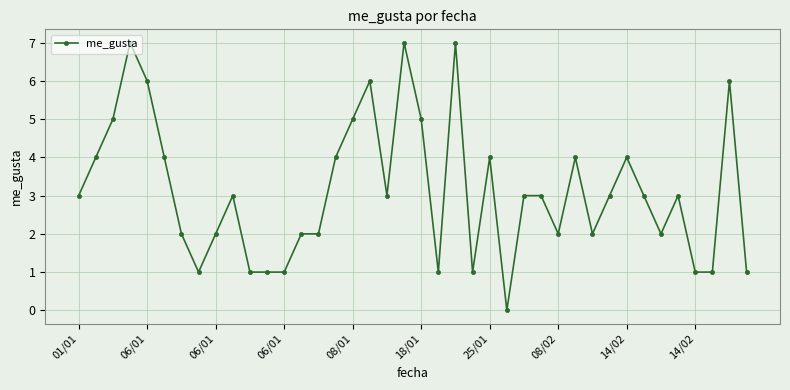

What is the value of the 35th point from the left?

2